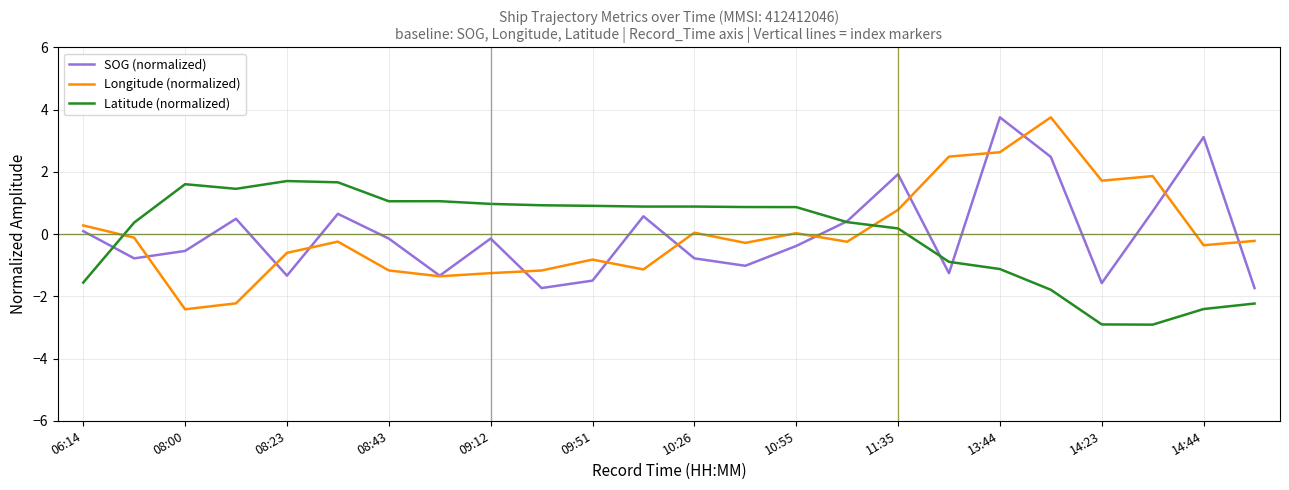

What is the highest value of the Longitude (normalized) series?

3.8